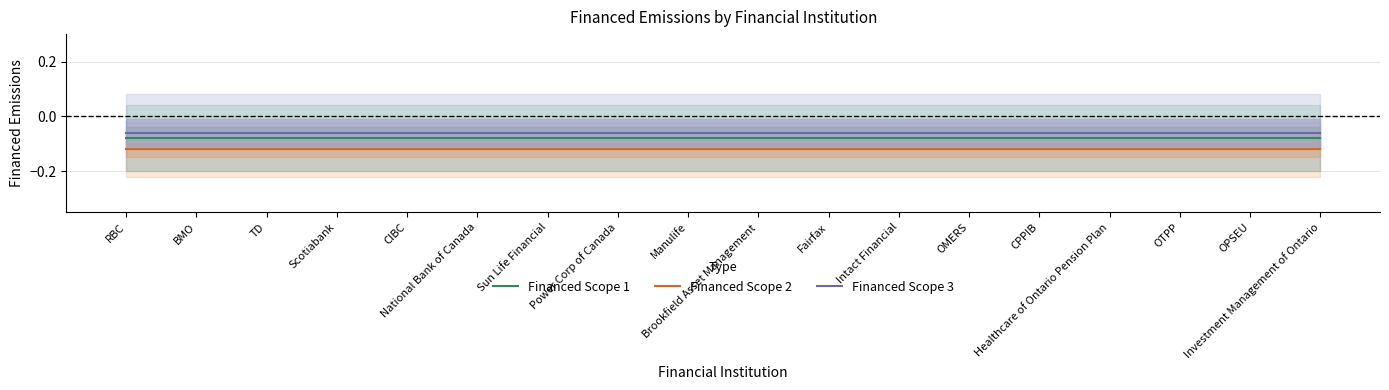

True or false: Financed Scope 2 has a value of -0.1 at CPPIB.

True